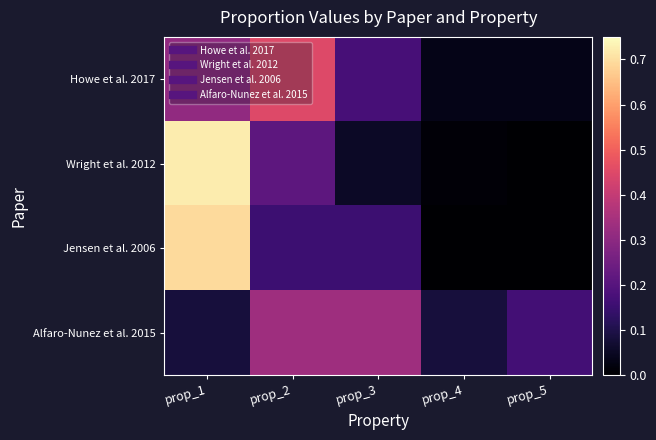

Which has a higher value, prop_4 or prop_1?

prop_1